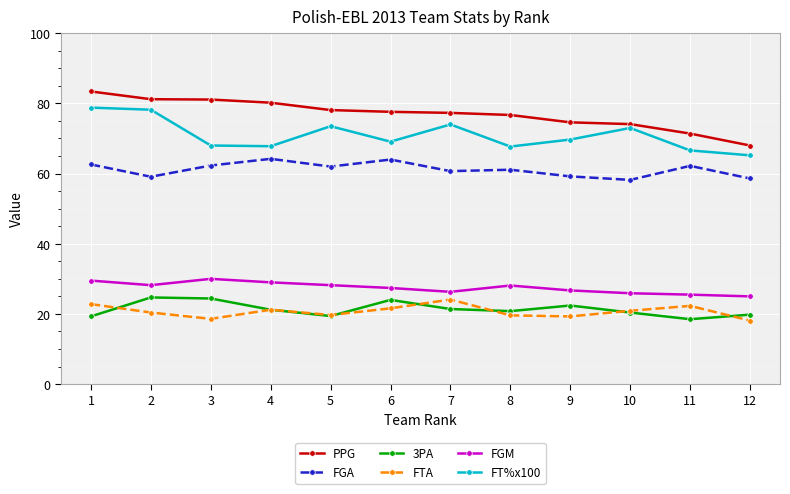

Does the chart have visible grid lines?

Yes